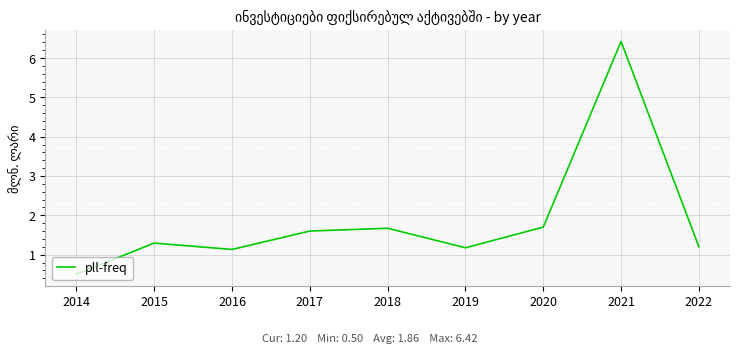

True or false: there are more than 0 points higher than both neighbors.

True